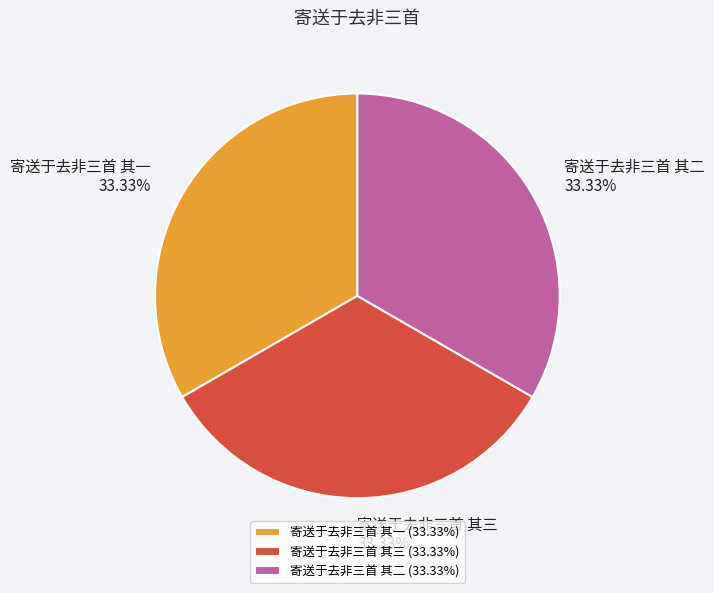

What percentage is the 寄送于去非三首 其一 slice, to the nearest percent?

33%